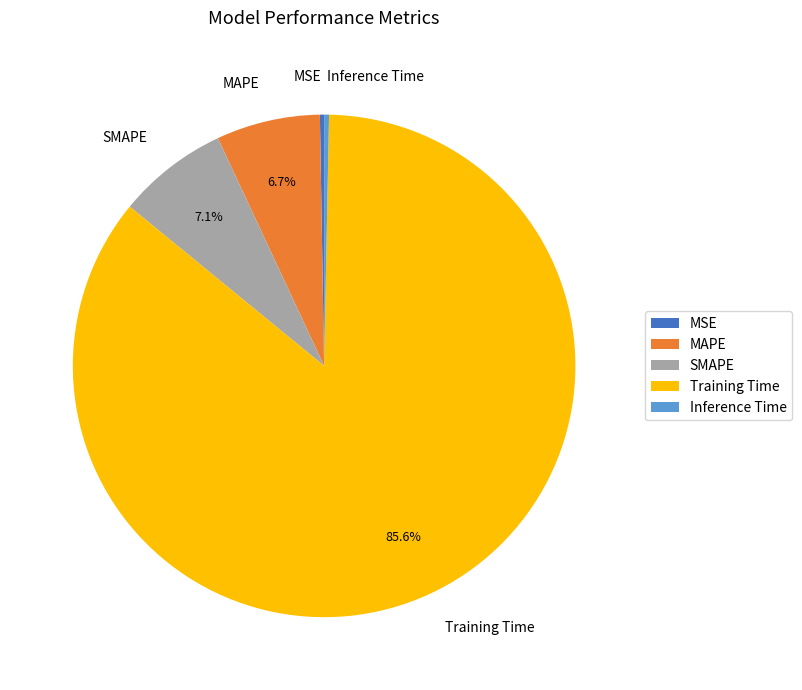

To the nearest percent, what is the difference between the largest and smallest slice percentages?

85%